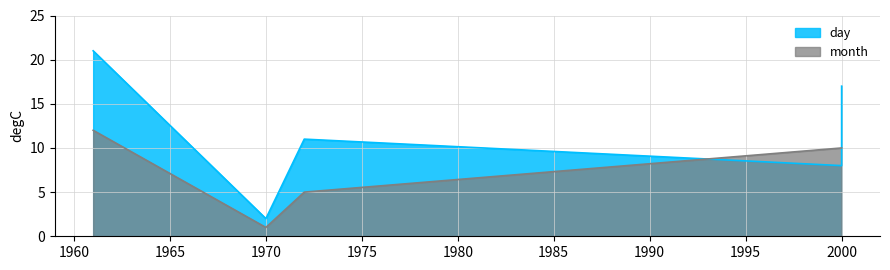

Which category has the highest value across all series?

1961